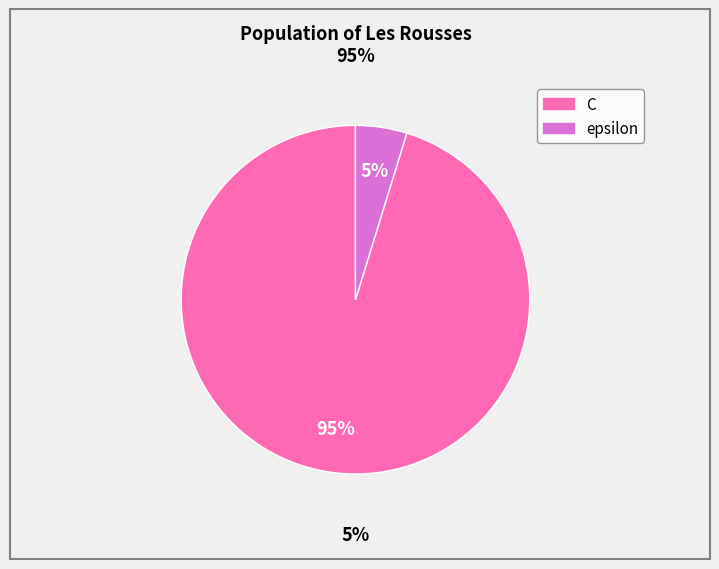

Count the number of slices in the pie.

2